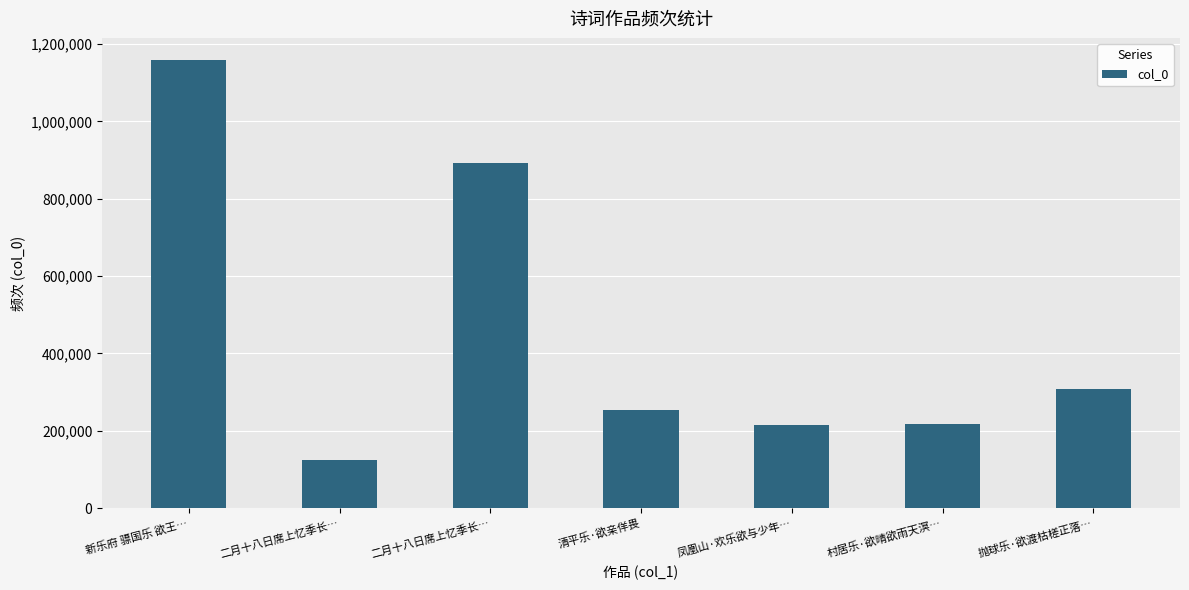

Where does the data first go above 252957?

新乐府 骠国乐 欲王…